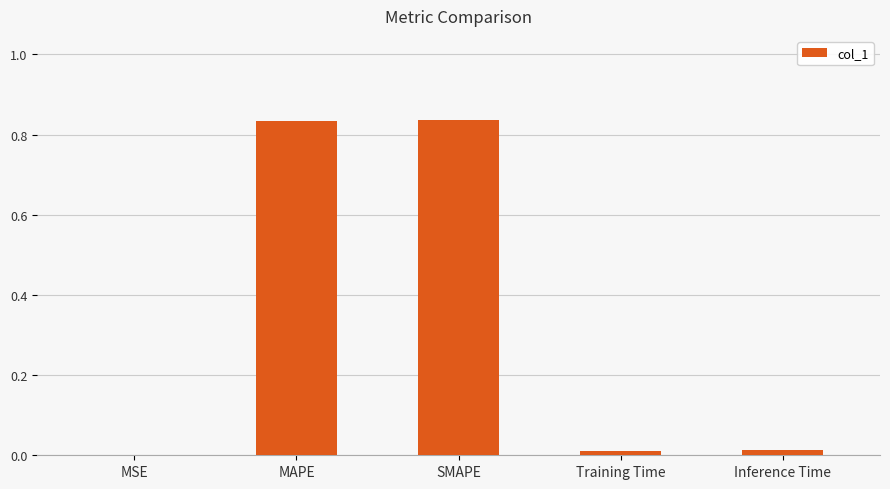

Which has a higher value, Training Time or SMAPE?

SMAPE